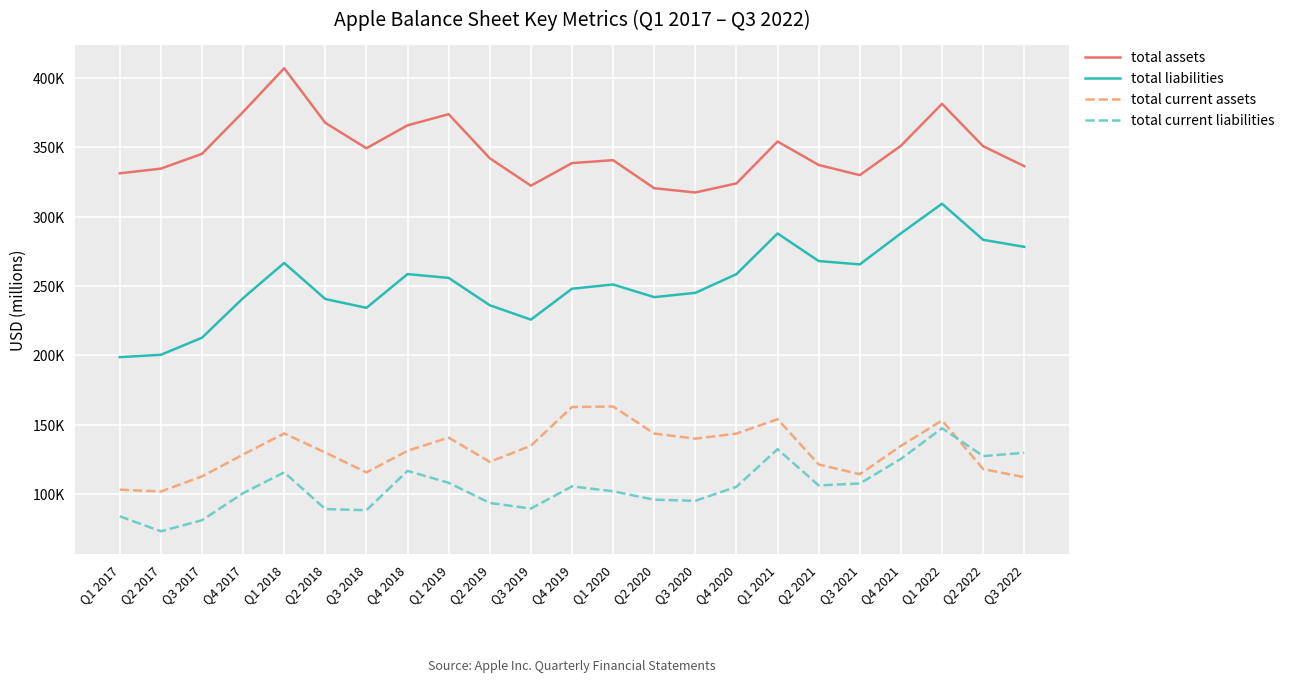

The total current assets series shows 114423 at Q3 2021. True or false?

True